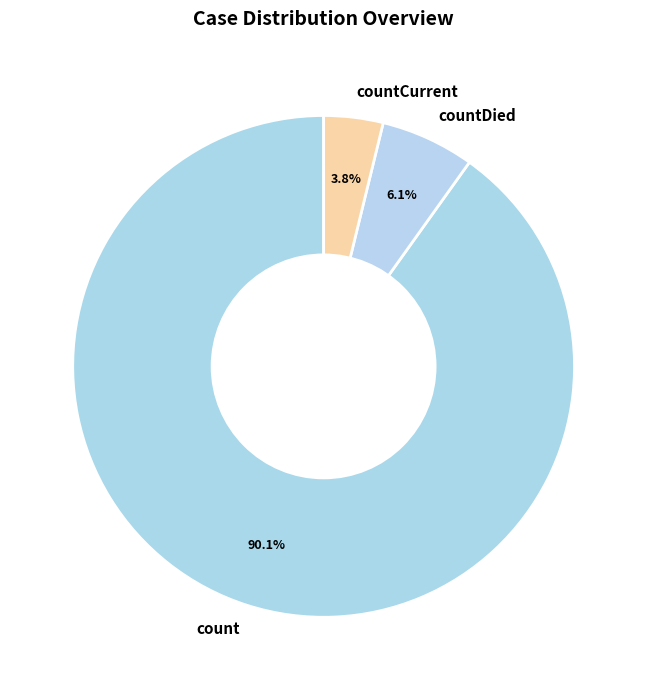

Between countDied and count, which is larger?

count